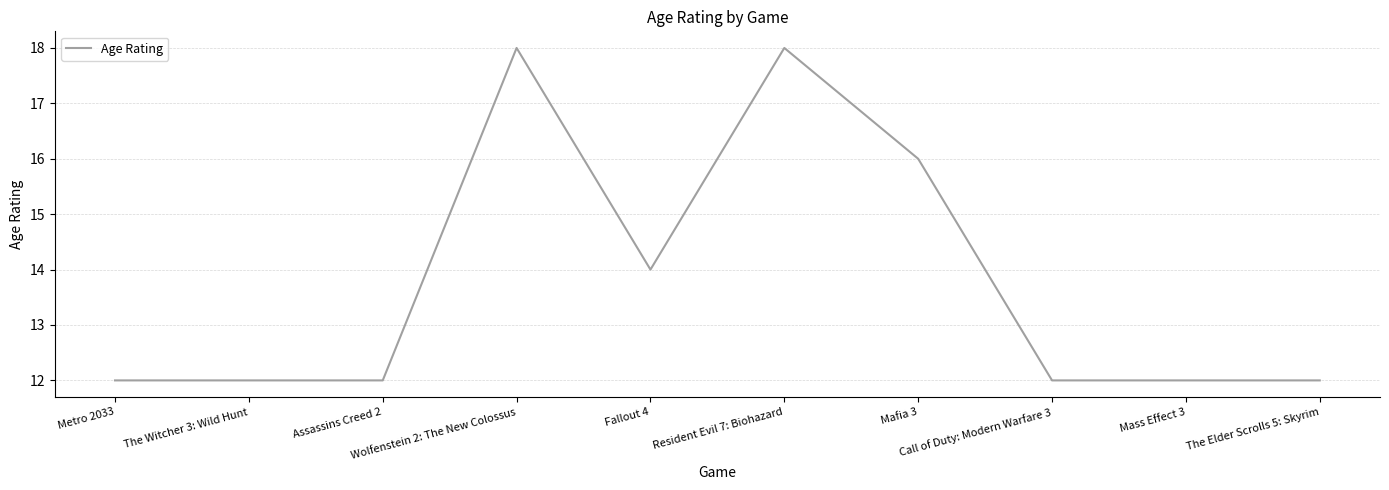

What is the difference between the maximum and minimum values?

6